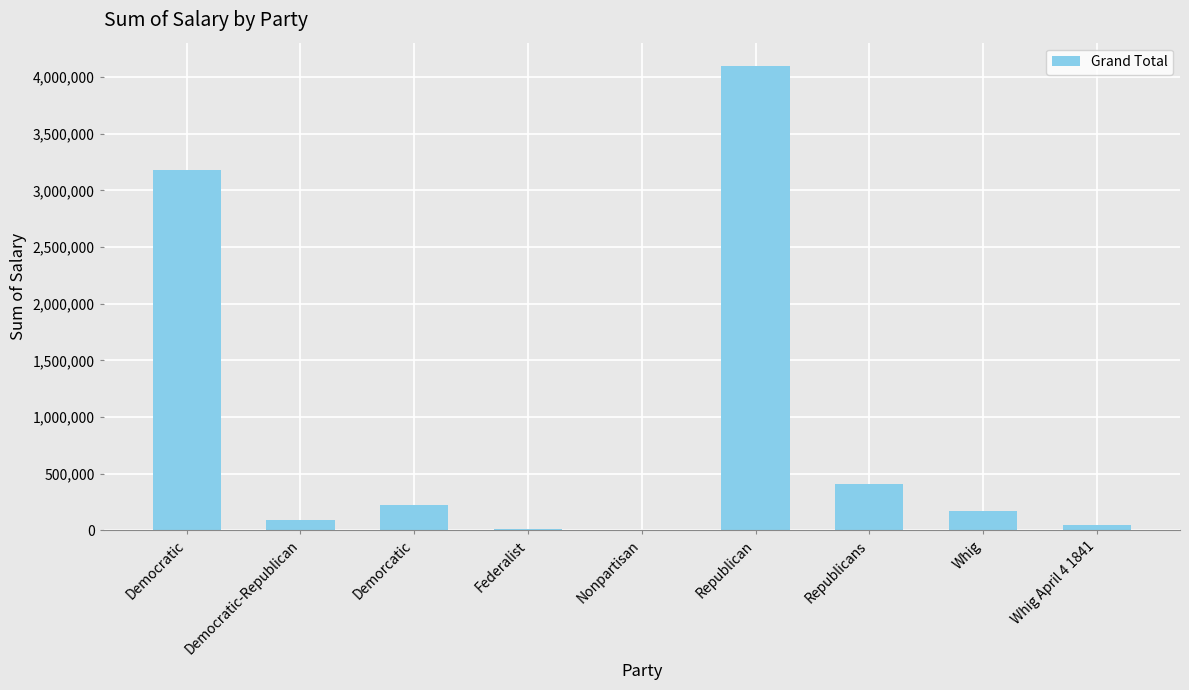

What is the change in value from Republican to Republicans?

-3695000